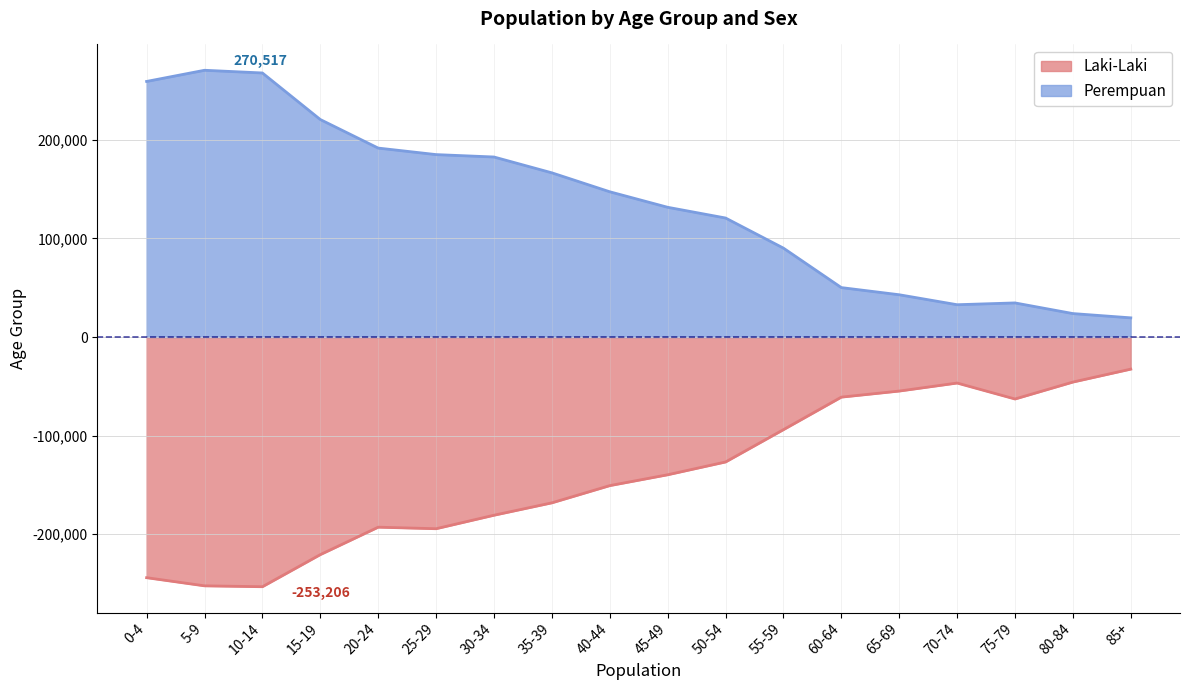

Rank the series at 15-19 from highest to lowest value.

Perempuan, Laki-Laki